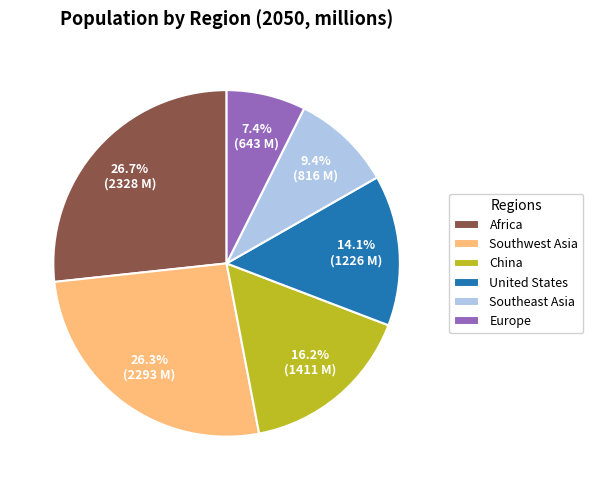

Which category has the smallest portion of the pie?

Europe